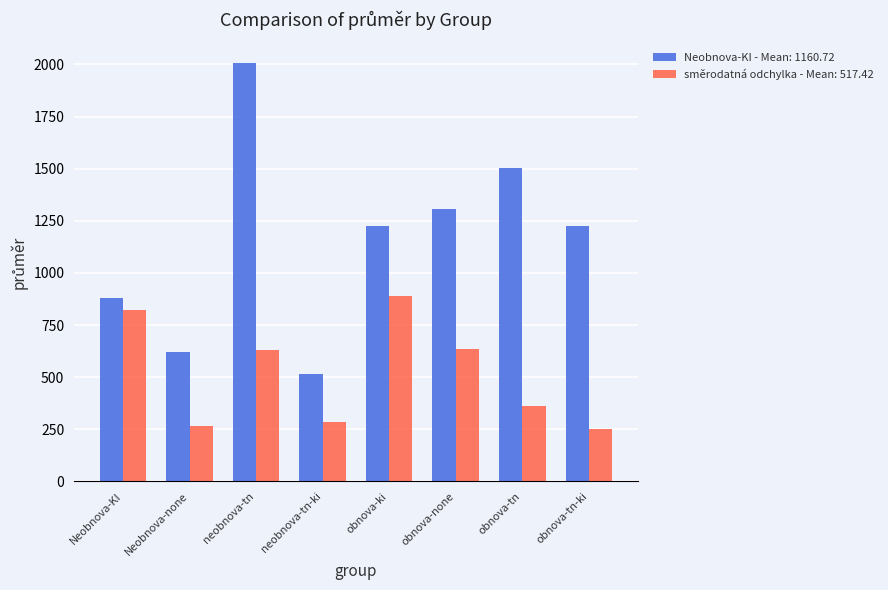

What are all the series names shown in the legend?

Neobnova-KI - Mean: 1160.72, směrodatná odchylka - Mean: 517.42